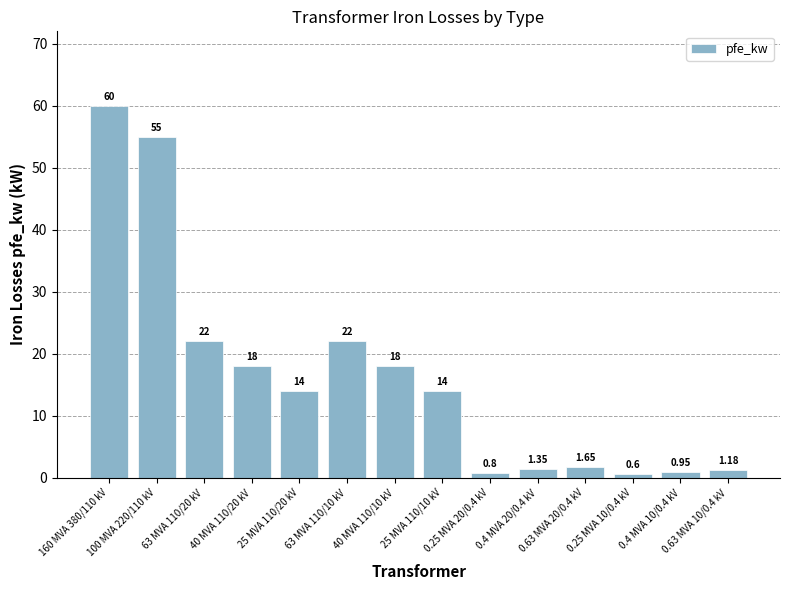

What is the smallest value displayed?

0.6